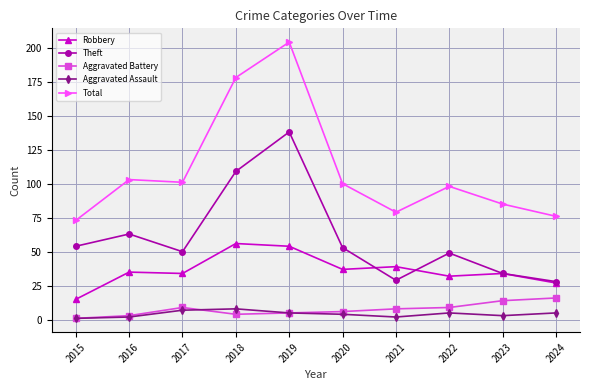

Is it true that Aggravated Assault equals 5 at 2024?

True